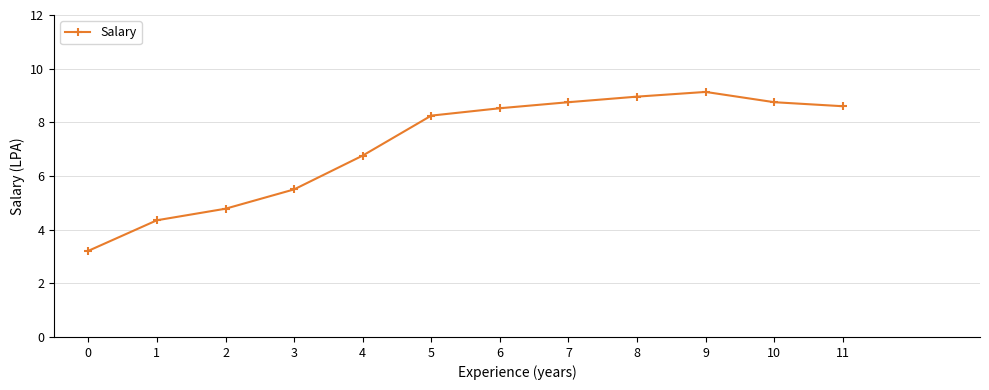

What is the difference between the maximum and minimum values?

5.9